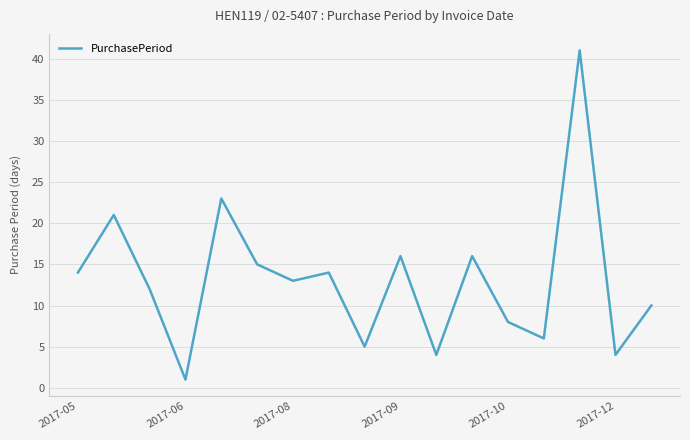

What is the greatest value displayed?

41